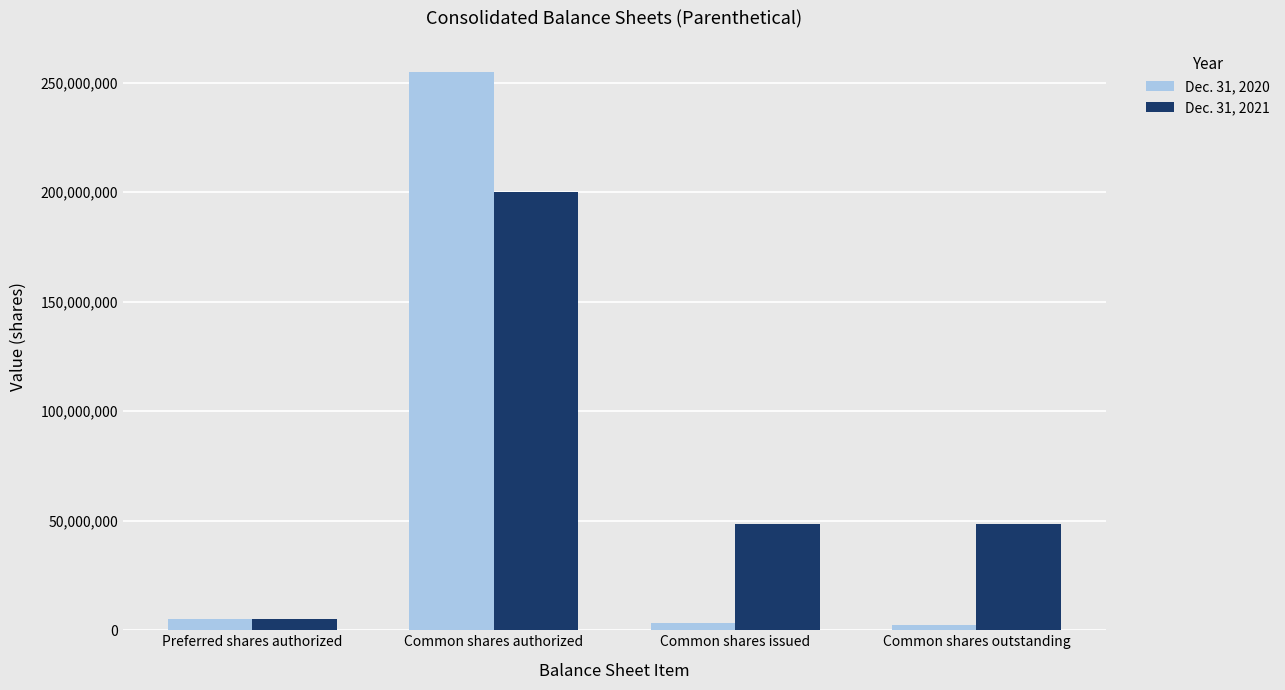

What are all the series names shown in the legend?

Dec. 31, 2020, Dec. 31, 2021